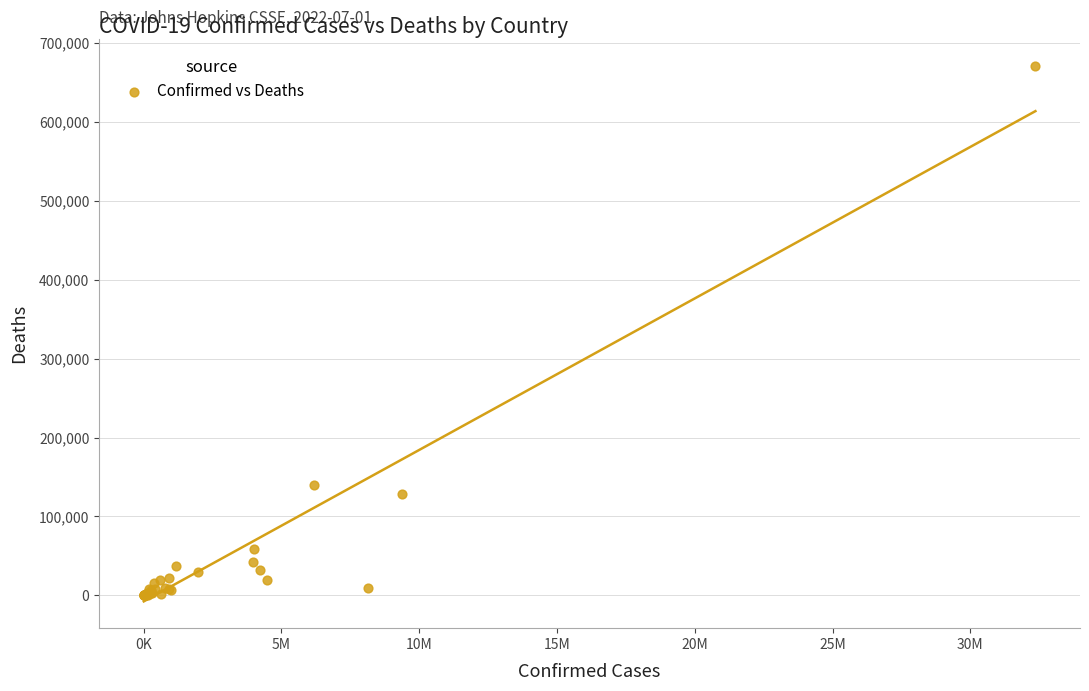

What Y value in the scatter plot is closest to 335718?

140070